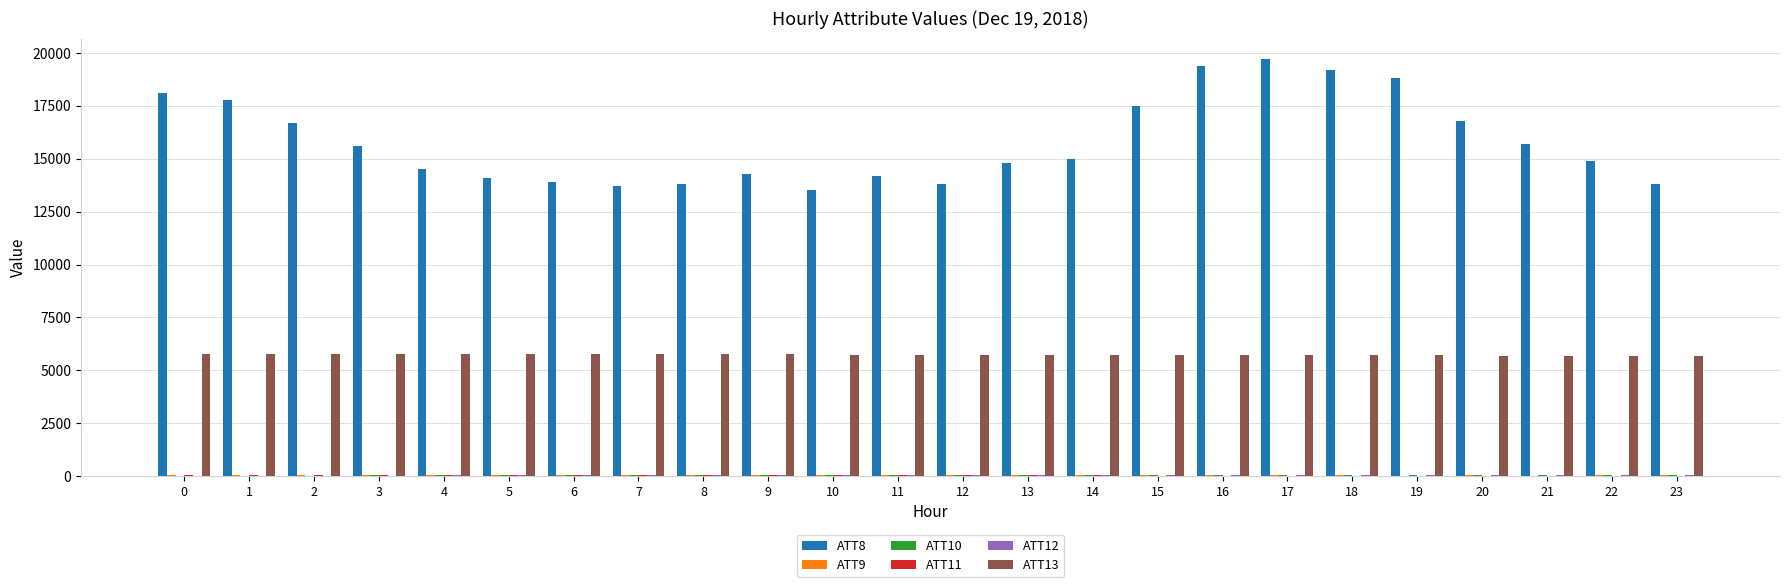

Count the number of categories in the chart.

24